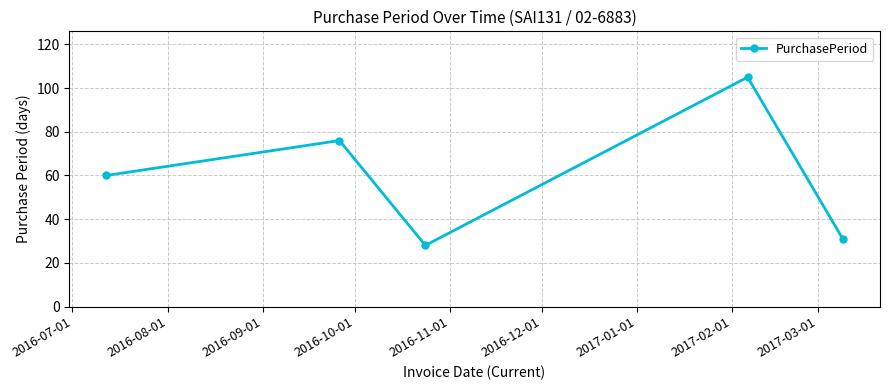

What is the value of the 5th point from the left?

31